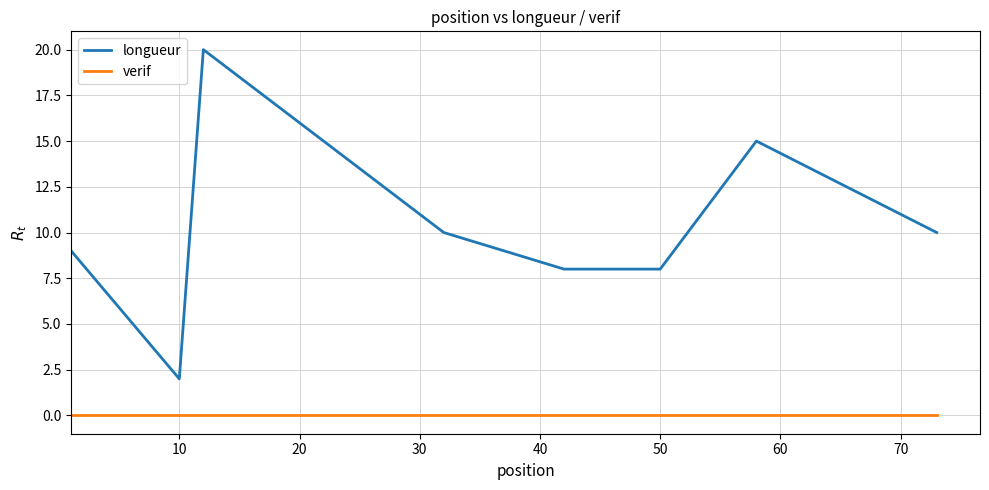

True or false: verif and longueur cross at least once.

False